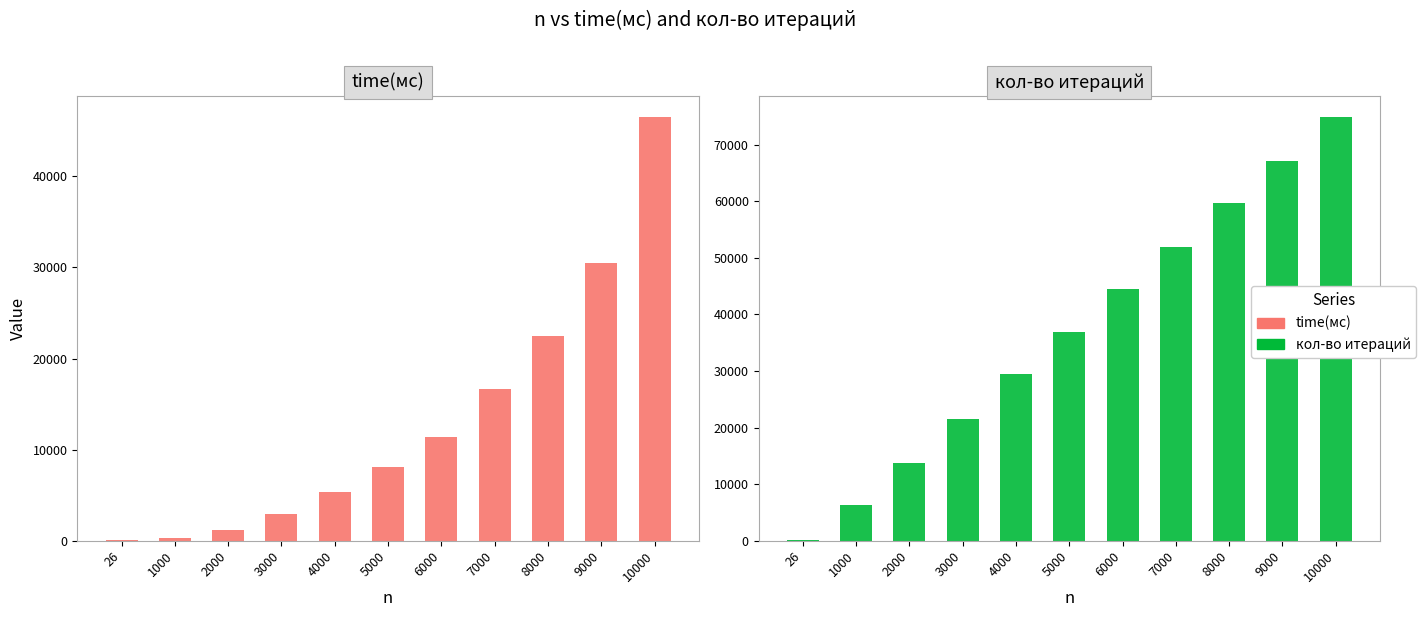

What is the difference between the time(мс) values at 5000 and 1000?

7754